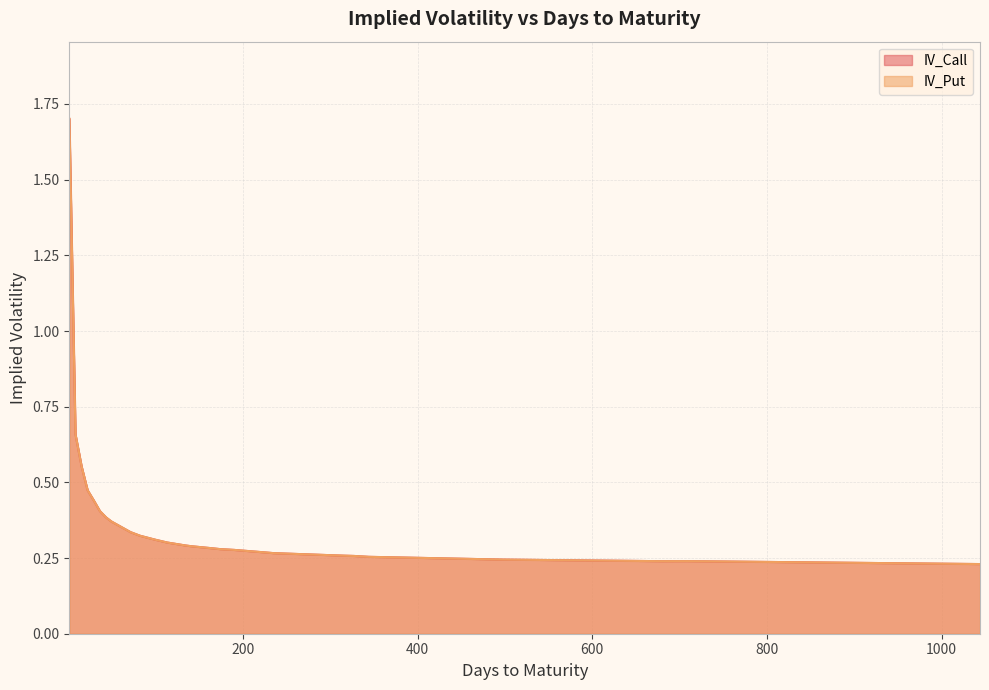

How many interior local valleys does the IV_Call series have?

1